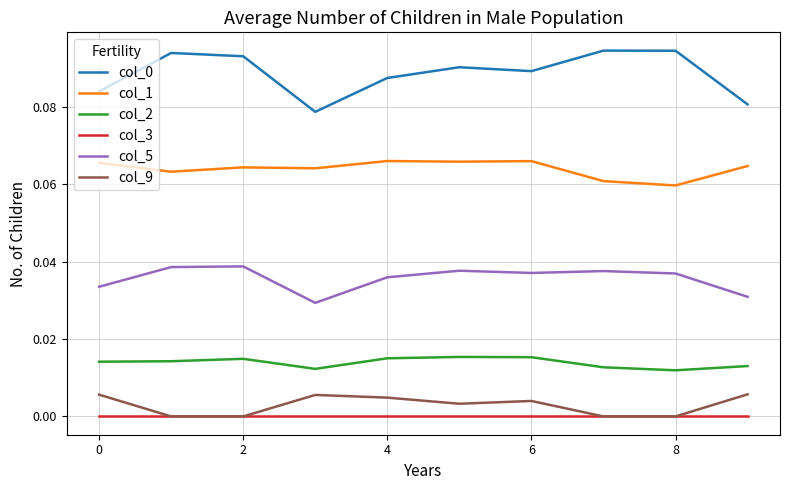

True or false: col_2 and col_0 cross at least once.

False